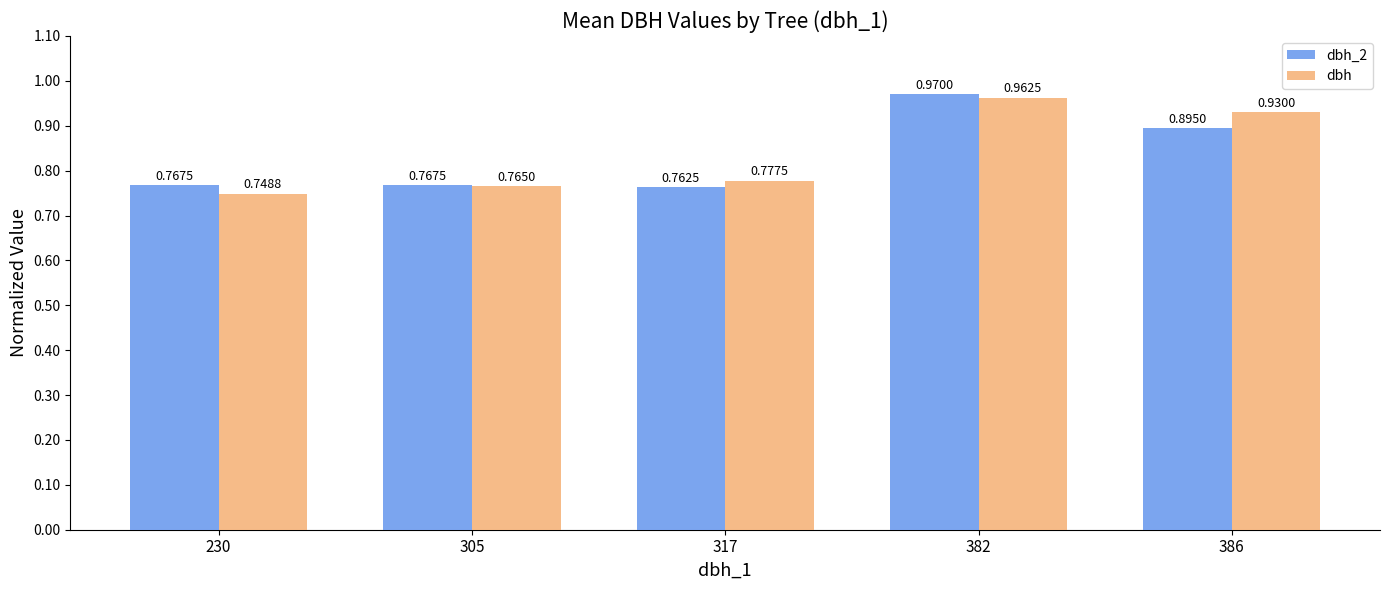

What is the difference between the maximum and minimum values in the dbh series?

0.2